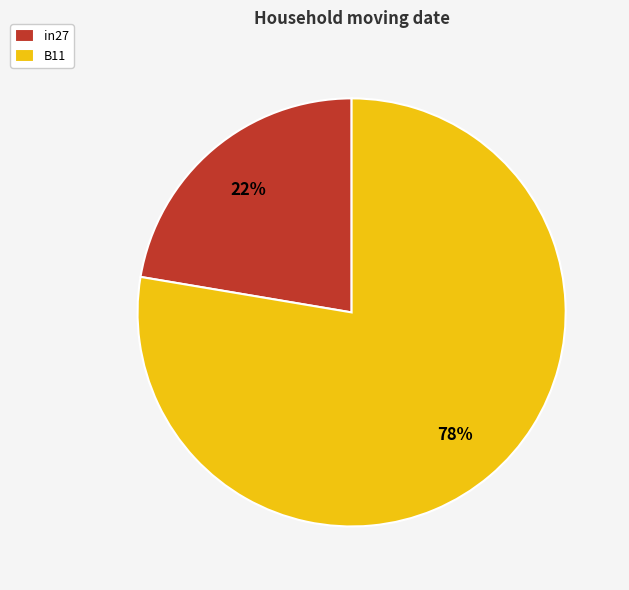

To the nearest percent, what percentage of the pie is in27?

22%